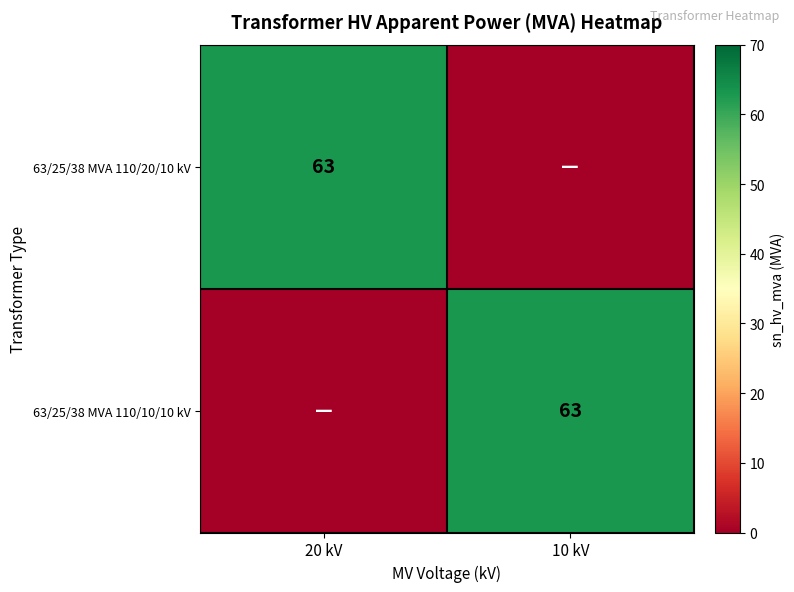

The value of 63/25/38 MVA 110/10/10 kV at 10 kV is 63. True or false?

True